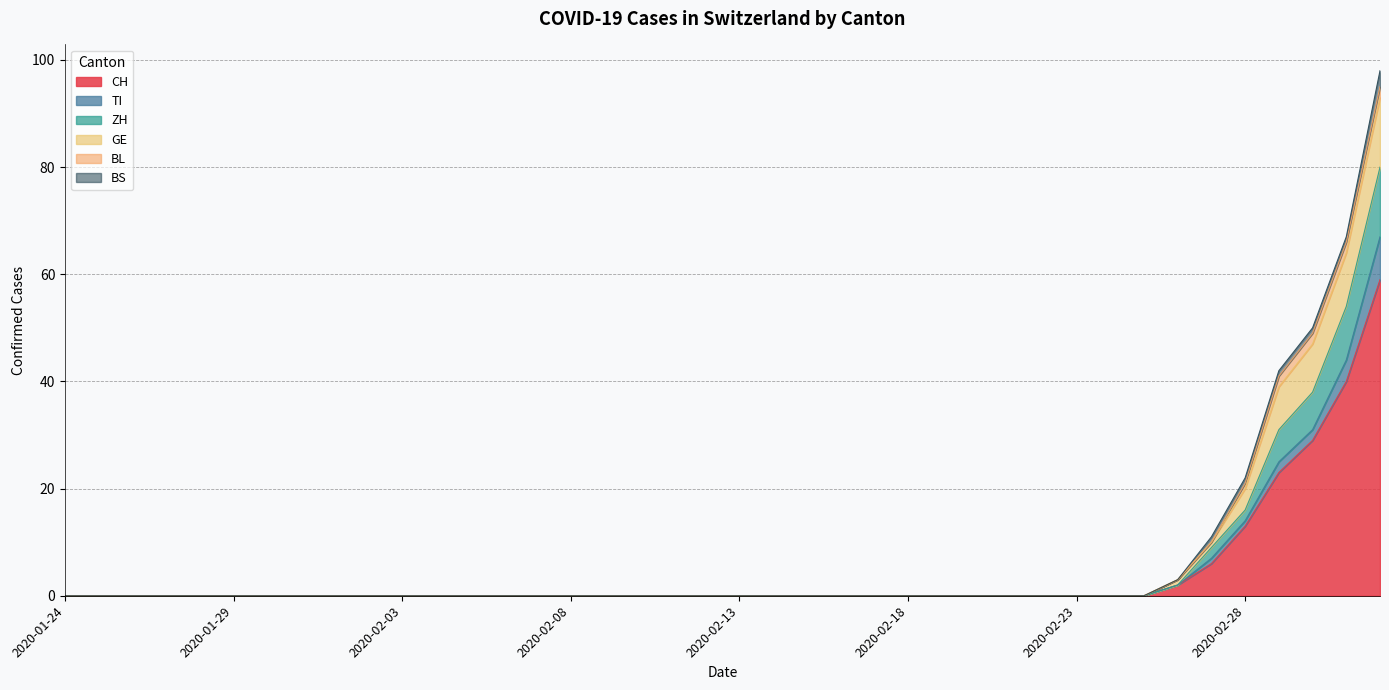

What are all the series names shown in the legend?

CH, TI, ZH, GE, BL, BS